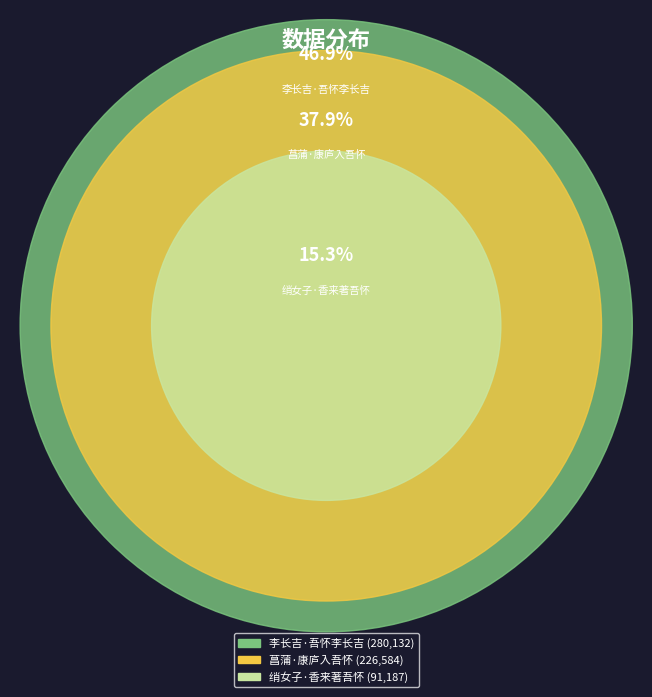

Rank the categories by value from highest to lowest.

李长吉·吾怀李长吉, 菖蒲·康庐入吾怀, 绡女子·香来著吾怀